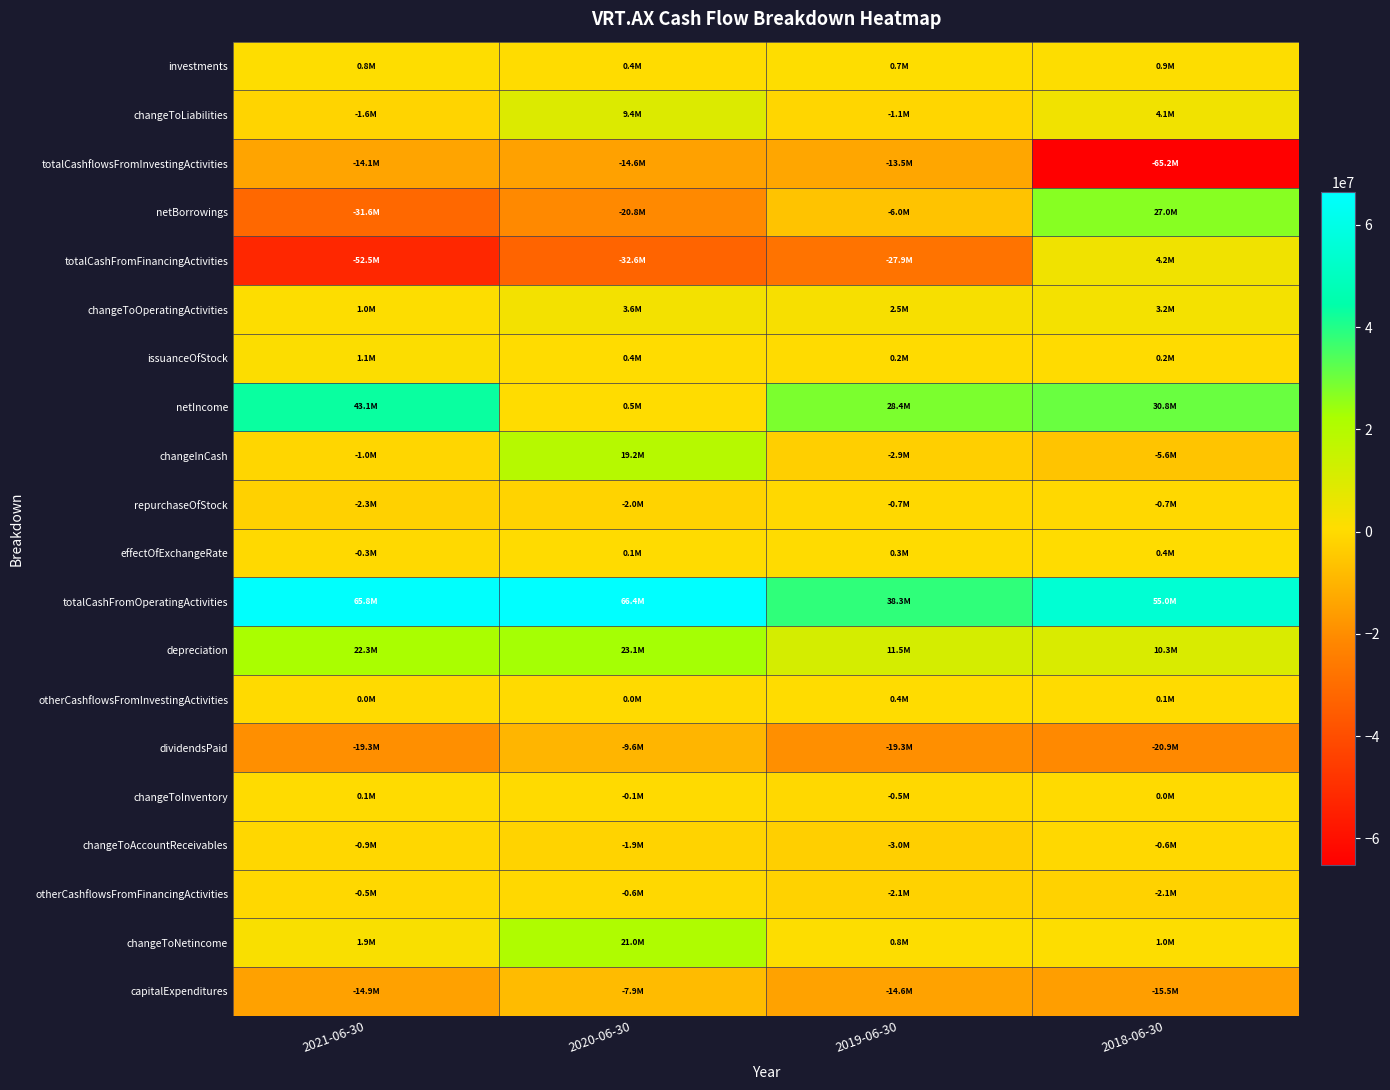

Reading left to right, what are all the values shown in this chart?

investments: 2021-06-30=750000	2020-06-30=382000	2019-06-30=665000	2018-06-30=875000
changeToLiabilities: 2021-06-30=-1602000	2020-06-30=9432000	2019-06-30=-1096000	2018-06-30=4102000
totalCashflowsFromInvestingActivities: 2021-06-30=-14053000	2020-06-30=-14639000	2019-06-30=-13534000	2018-06-30=-65249000
netBorrowings: 2021-06-30=-31554000	2020-06-30=-20812000	2019-06-30=-6000000	2018-06-30=27000000
totalCashFromFinancingActivities: 2021-06-30=-52536000	2020-06-30=-32636000	2019-06-30=-27894000	2018-06-30=4237000
changeToOperatingActivities: 2021-06-30=1007000	2020-06-30=3564000	2019-06-30=2540000	2018-06-30=3239000
issuanceOfStock: 2021-06-30=1135000	2020-06-30=416000	2019-06-30=225000	2018-06-30=250000
netIncome: 2021-06-30=43135000	2020-06-30=469000	2019-06-30=28426000	2018-06-30=30753000
changeInCash: 2021-06-30=-1039000	2020-06-30=19216000	2019-06-30=-2882000	2018-06-30=-5624000
repurchaseOfStock: 2021-06-30=-2279000	2020-06-30=-1984000	2019-06-30=-711000	2018-06-30=-711000
effectOfExchangeRate: 2021-06-30=-271000	2020-06-30=108000	2019-06-30=256000	2018-06-30=421000
totalCashFromOperatingActivities: 2021-06-30=65821000	2020-06-30=66383000	2019-06-30=38290000	2018-06-30=54967000
depreciation: 2021-06-30=22271000	2020-06-30=23063000	2019-06-30=11454000	2018-06-30=10329000
otherCashflowsFromInvestingActivities: 2021-06-30=22000	2020-06-30=9000	2019-06-30=354000	2018-06-30=150000
dividendsPaid: 2021-06-30=-19293000	2020-06-30=-9647000	2019-06-30=-19294000	2018-06-30=-20901000
changeToInventory: 2021-06-30=86000	2020-06-30=-143000	2019-06-30=-504000	2018-06-30=6000
changeToAccountReceivables: 2021-06-30=-917000	2020-06-30=-1915000	2019-06-30=-2963000	2018-06-30=-592000
otherCashflowsFromFinancingActivities: 2021-06-30=-545000	2020-06-30=-609000	2019-06-30=-2114000	2018-06-30=-2112000
changeToNetincome: 2021-06-30=1901000	2020-06-30=21005000	2019-06-30=833000	2018-06-30=1000000
capitalExpenditures: 2021-06-30=-14855000	2020-06-30=-7921000	2019-06-30=-14553000	2018-06-30=-15500000